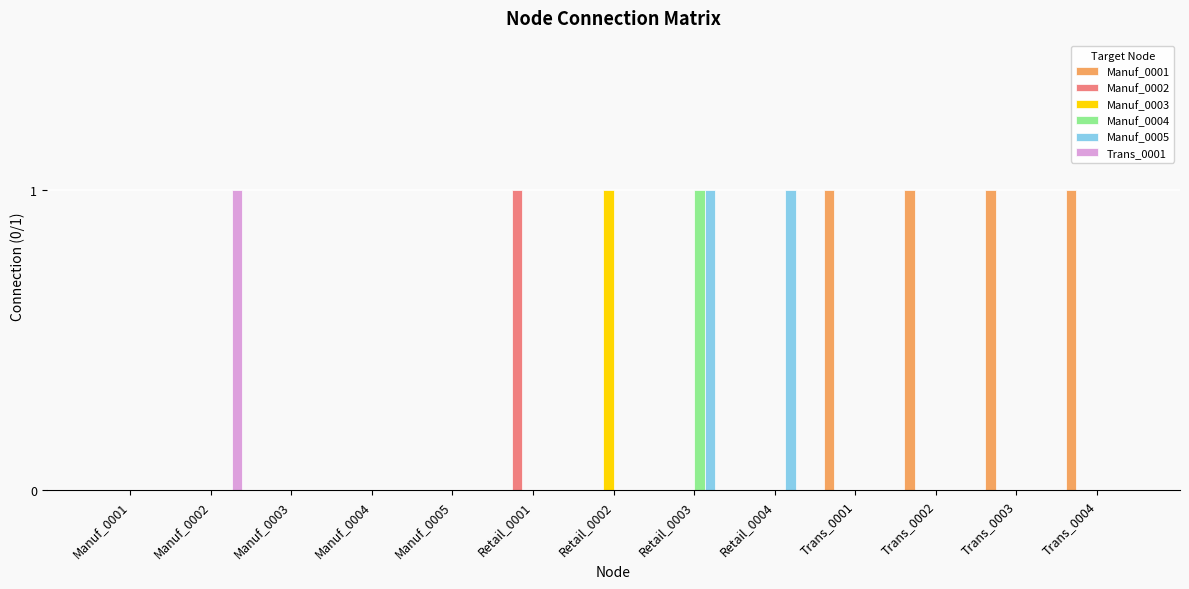

True or false: Manuf_0003 has a value of 0 at Trans_0004.

True